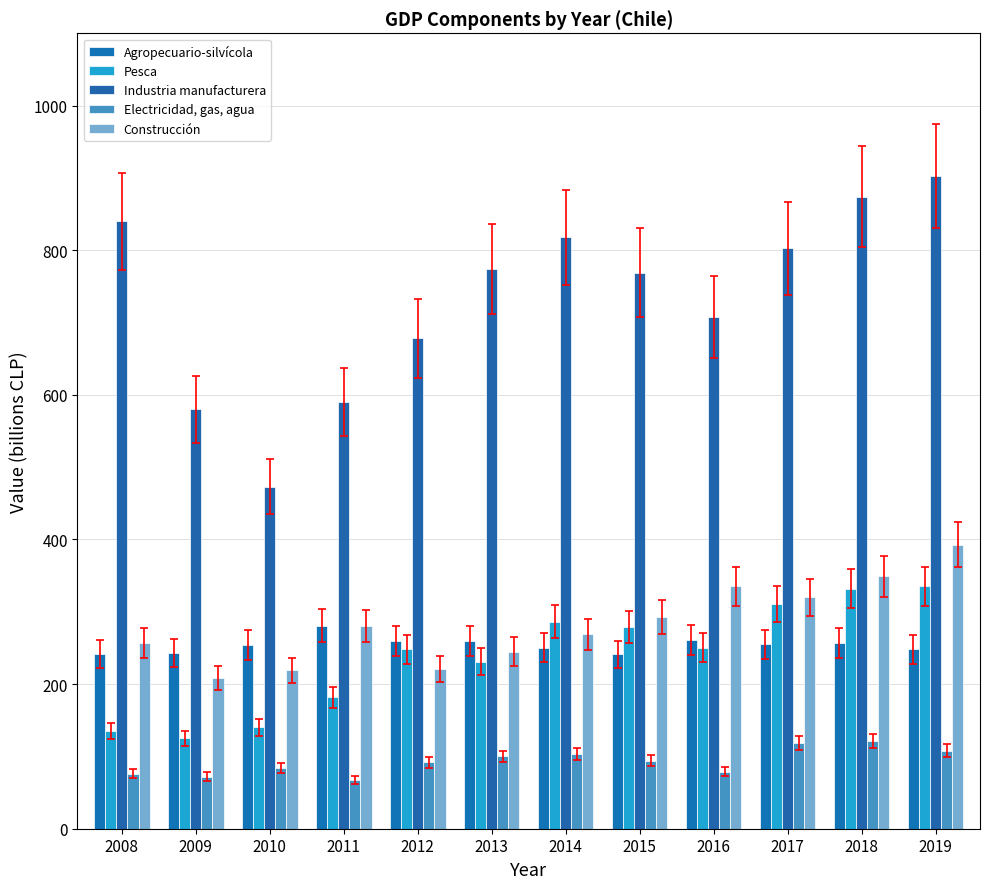

What is the value of the Electricidad, gas, agua bar at the 9th from the left?

79